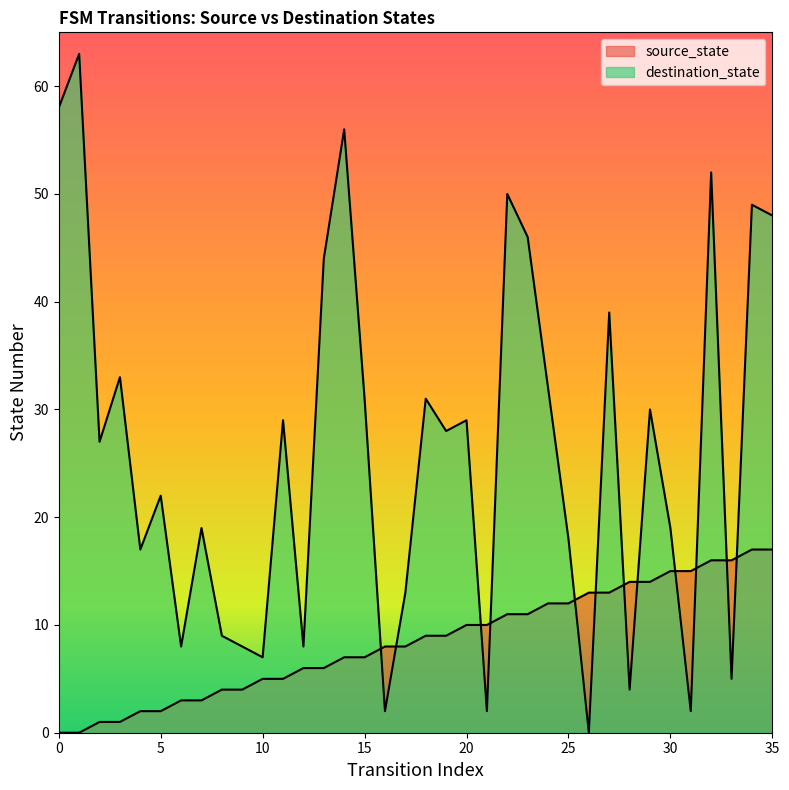

At which category does destination_state reach its first local peak?

1